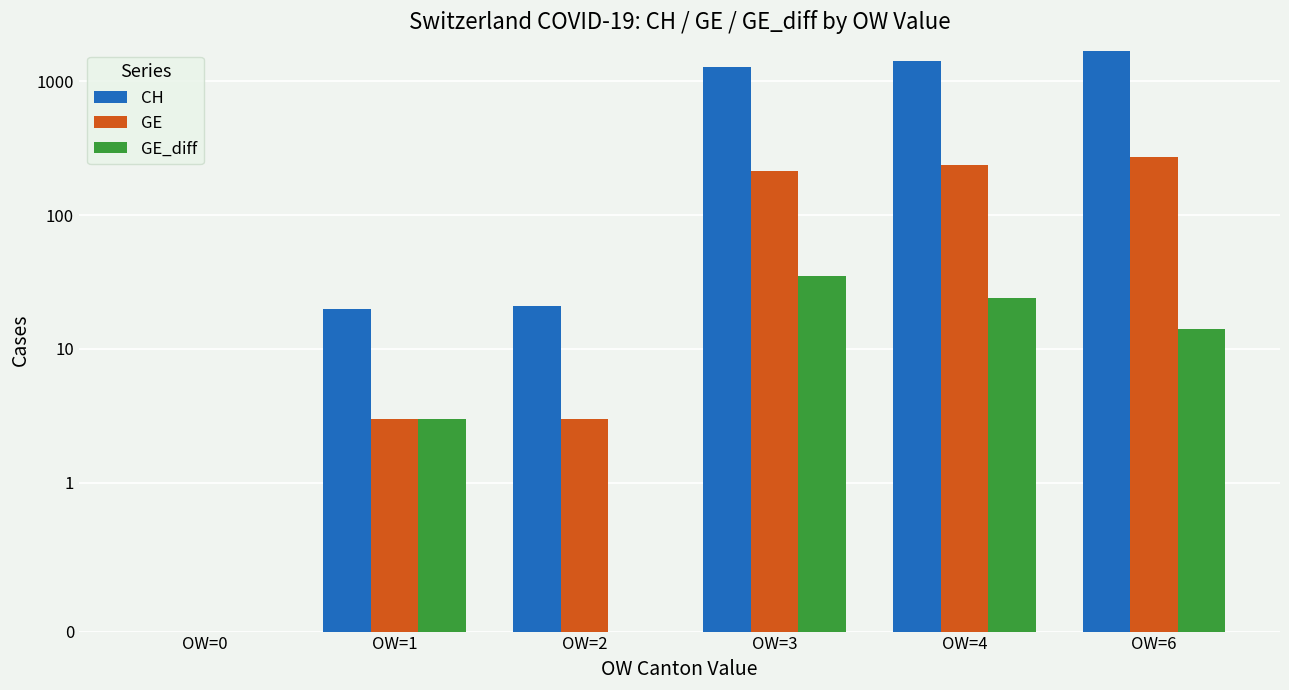

What is the average value of the GE series?

122